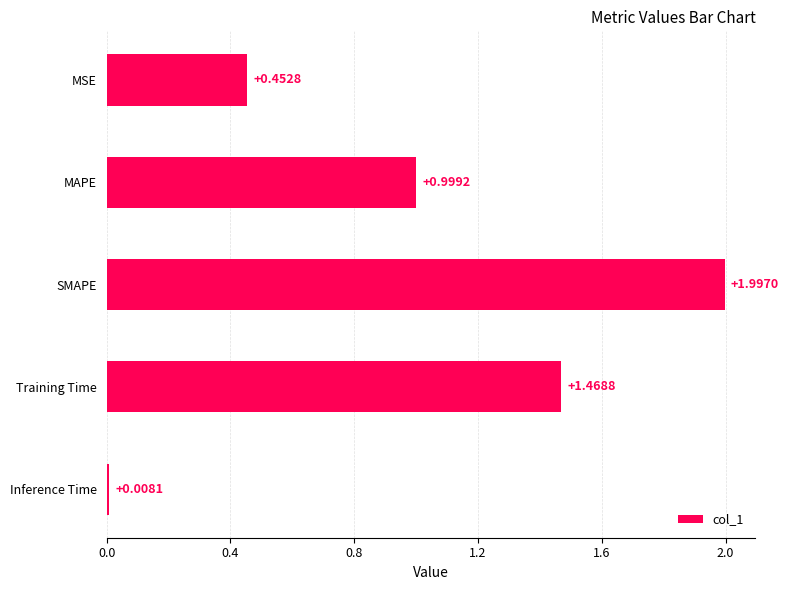

What is the label of the 5th bar from the top?

Inference Time